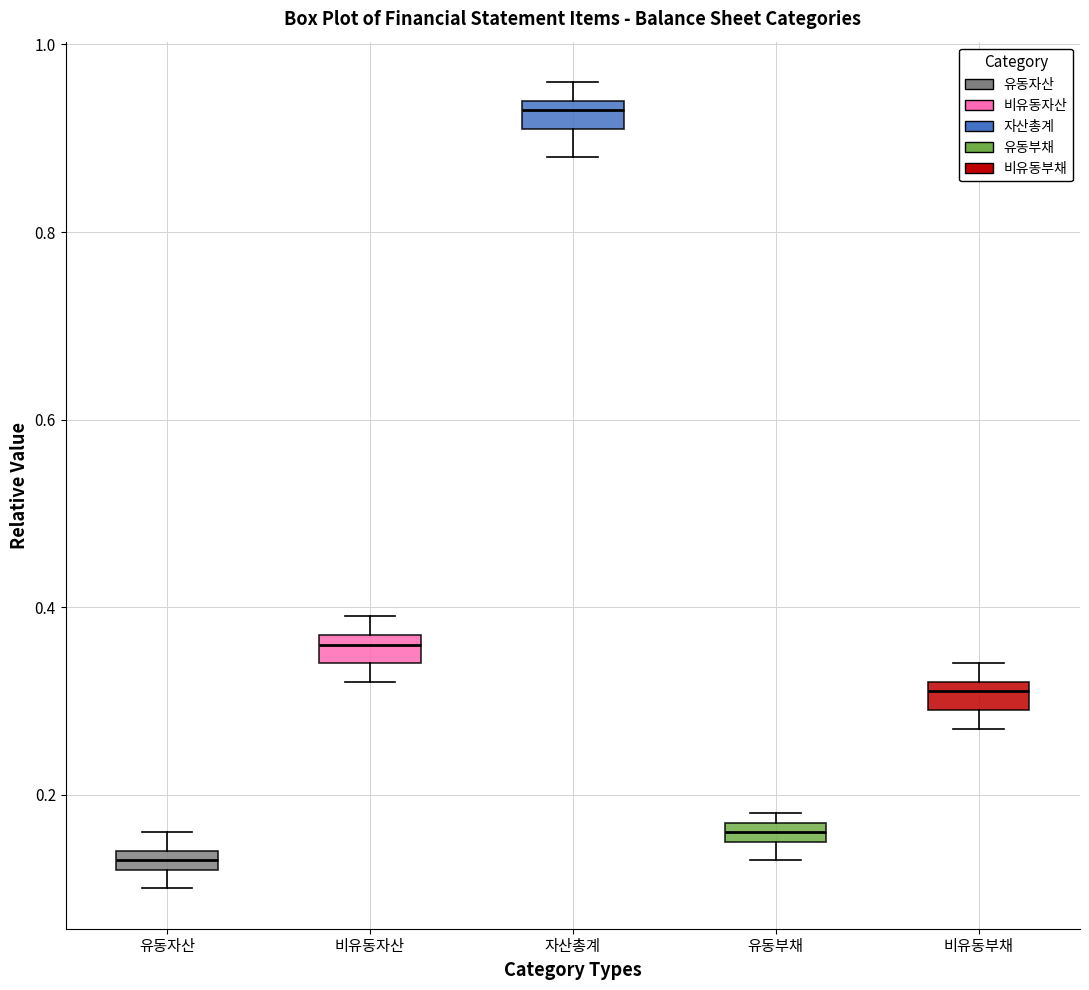

Which box's median line is the lowest?

유동자산